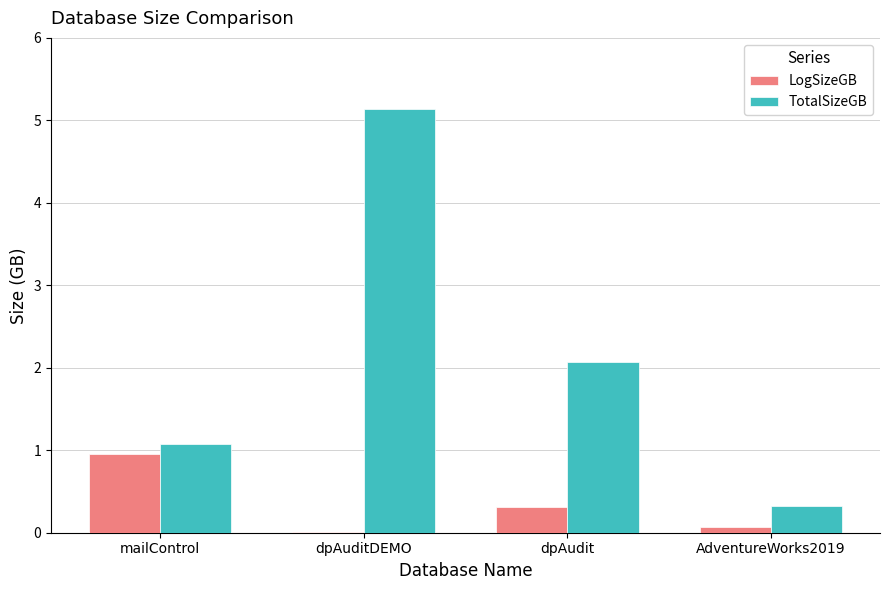

What is the sum of all TotalSizeGB values?

8.6